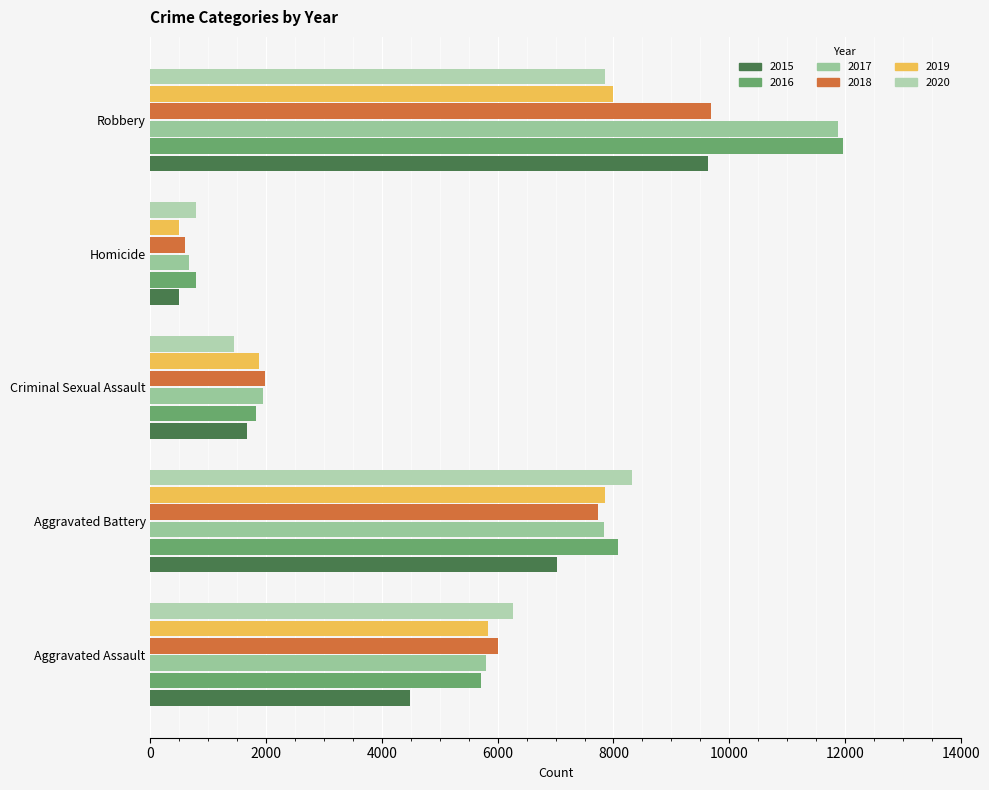

The 2017 series shows 672 at Homicide. True or false?

True